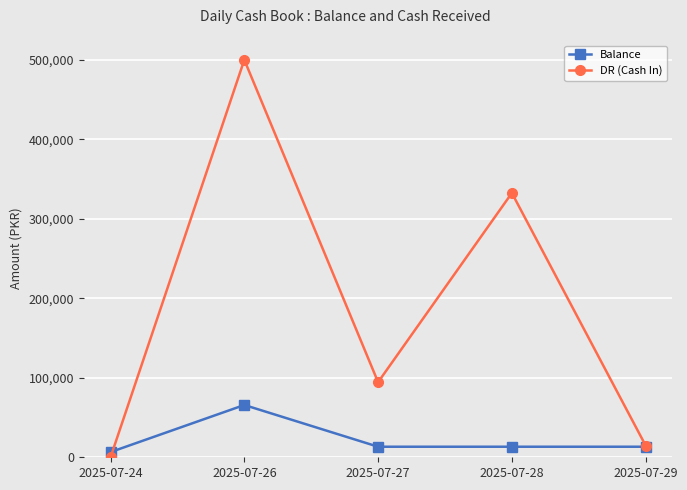

How many positive values does the DR (Cash In) series have?

4